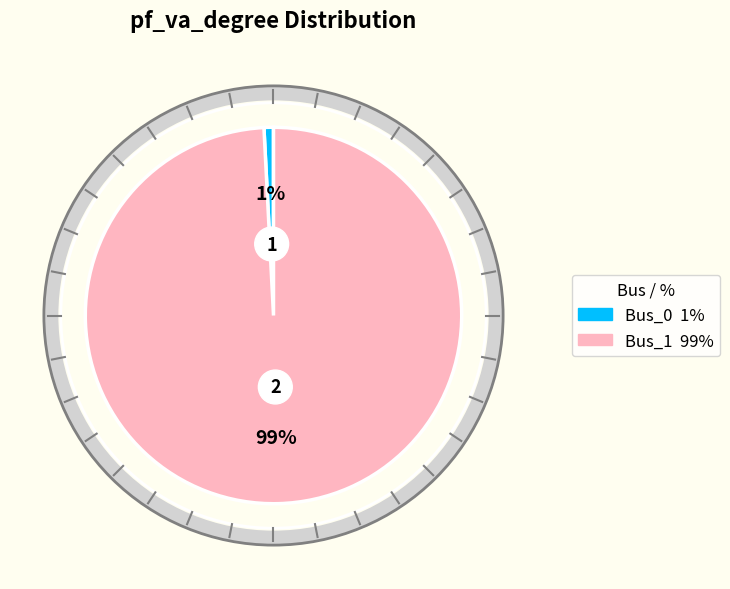

To the nearest percent, what is the average slice percentage?

50%